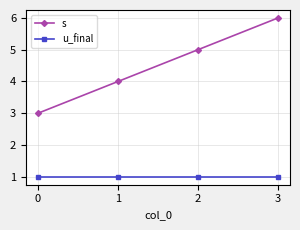

True or false: s and u_final intersect in this chart.

False